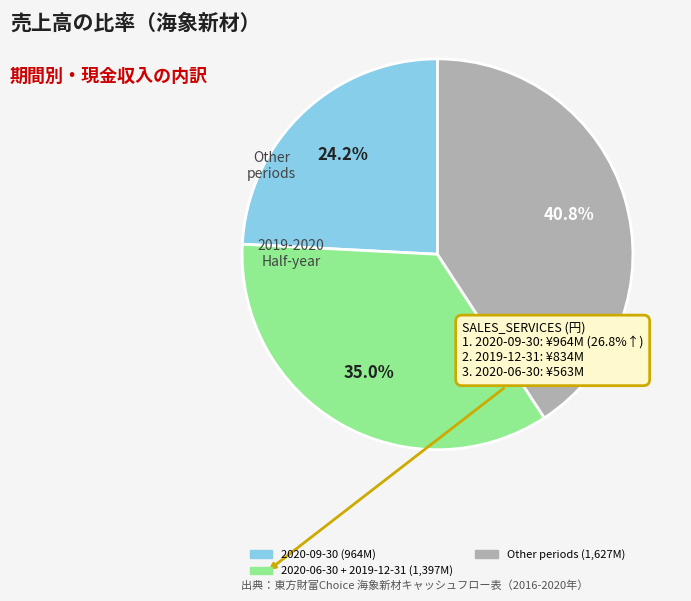

To the nearest percent, what is the difference between the largest and smallest slice percentages?

17%